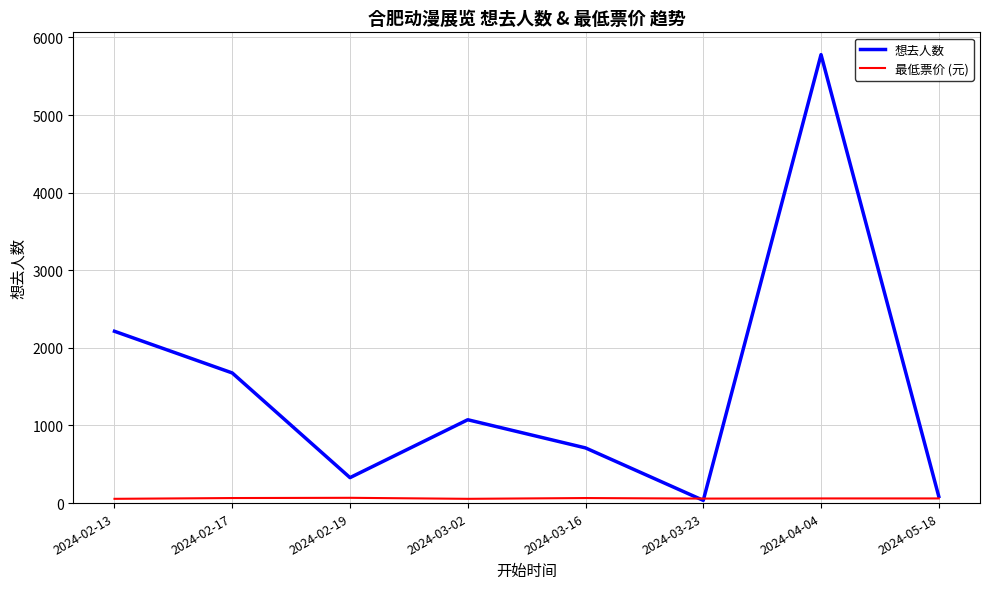

The value of 想去人数 at 2024-03-16 is 481. True or false?

False